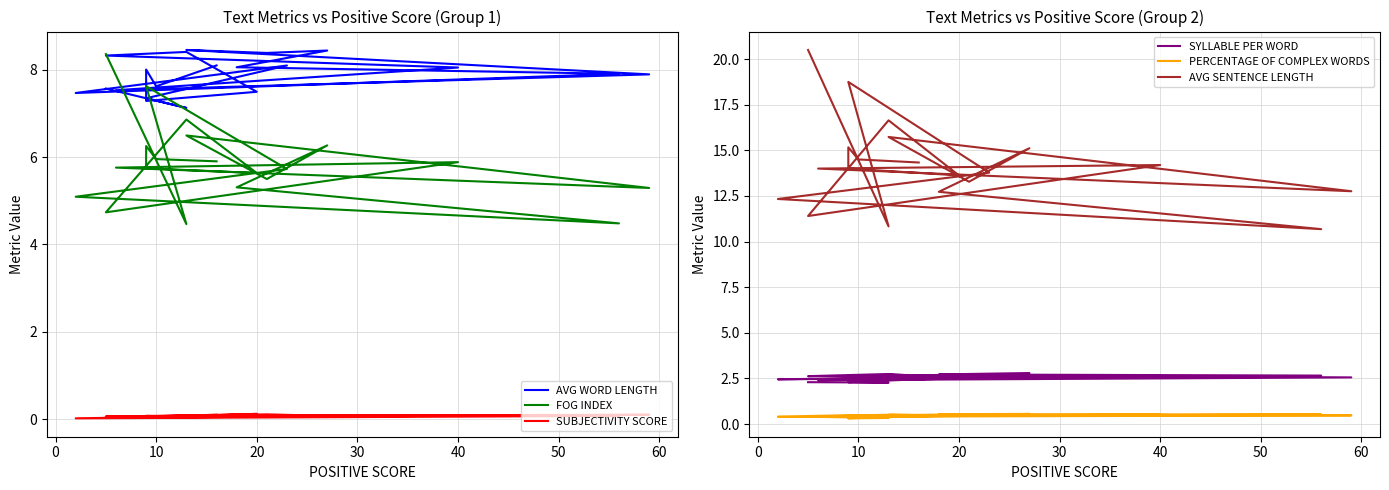

How many data points in AVG WORD LENGTH are less than 8?

10